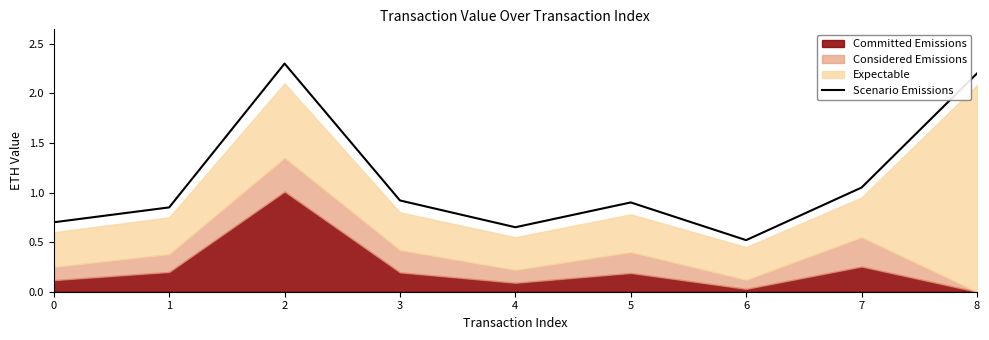

Reading left to right, transcribe all the data shown in this chart.

0=0.7	1=0.8	2=2.3	3=0.9	4=0.7	5=0.9	6=0.5	7=1.1	8=2.2